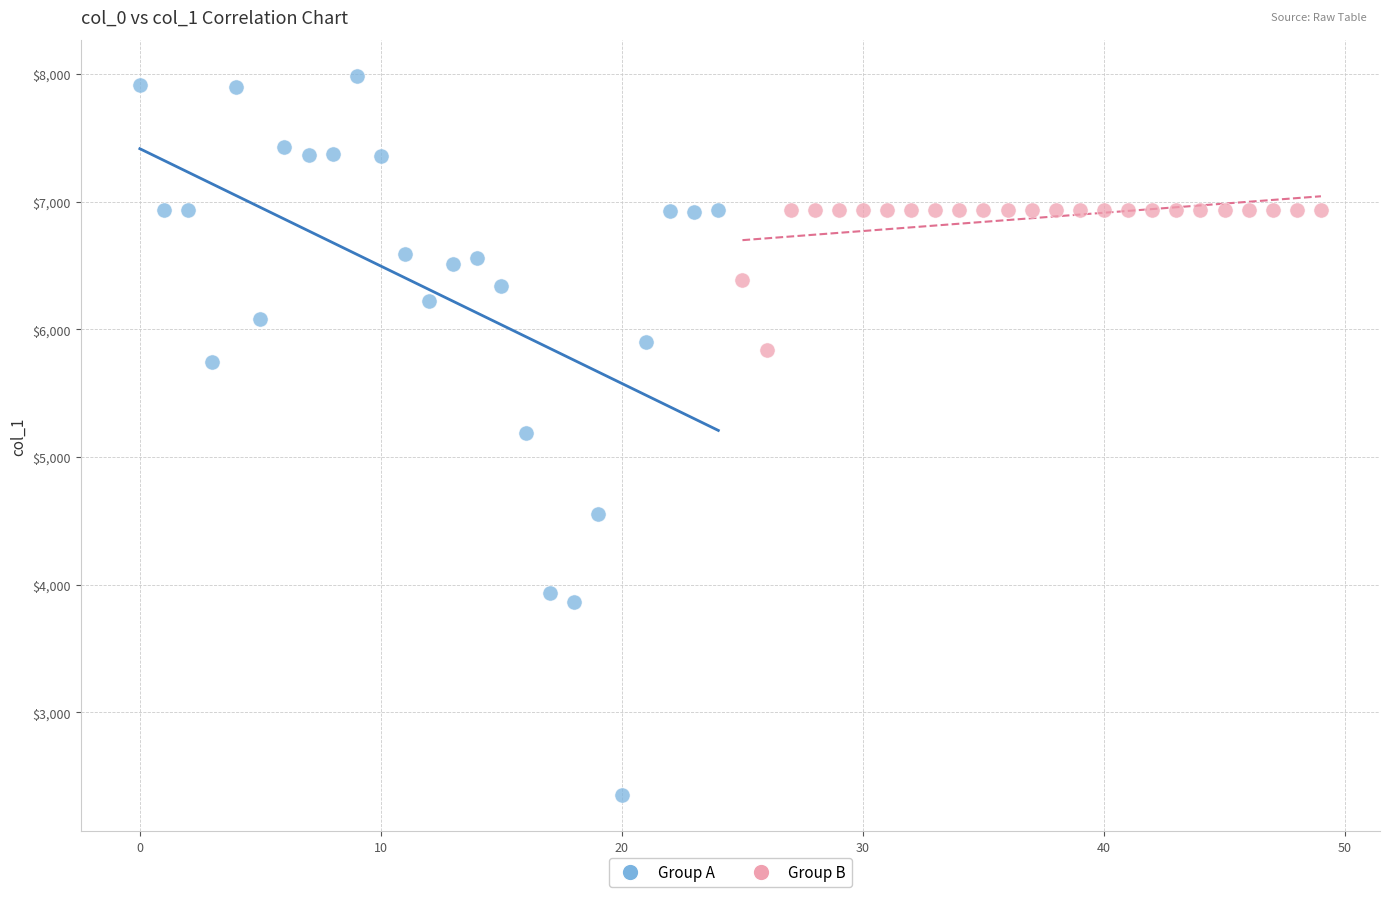

Which series has the largest Y range (max minus min)?

Group A